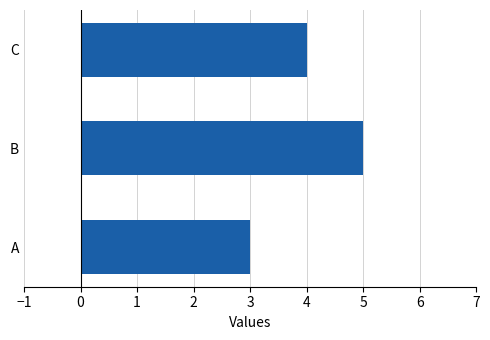

What is the sum of all values?

12